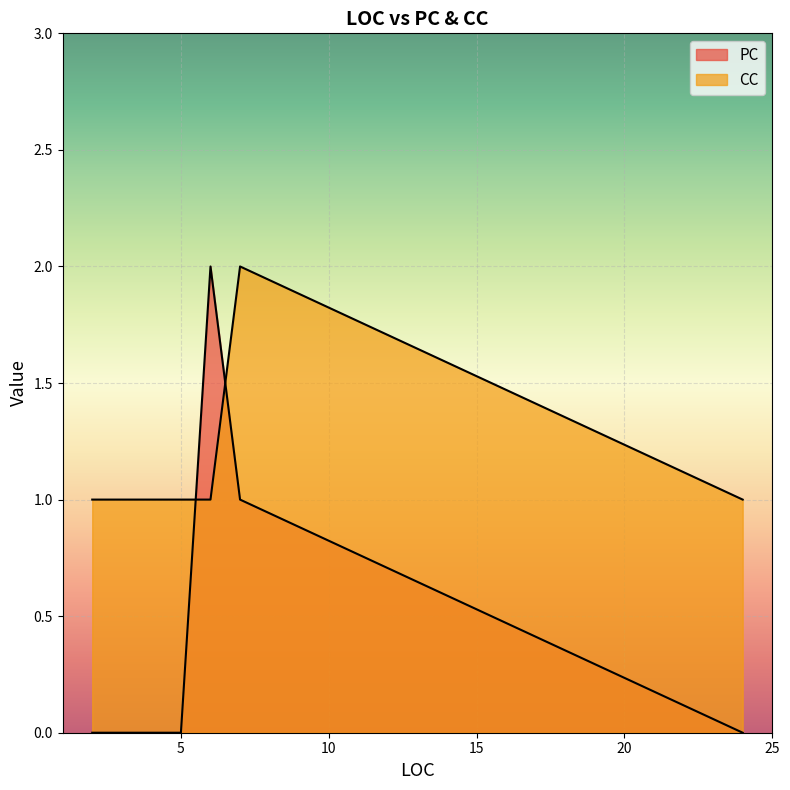

The CC series shows 1 at 2. True or false?

True